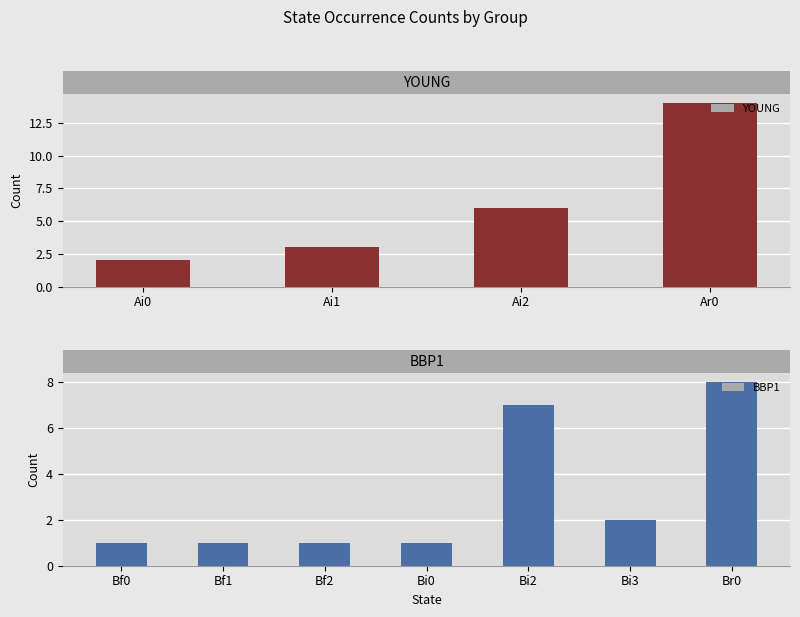

The chart shows a value of 2 at Bf1. True or false?

False